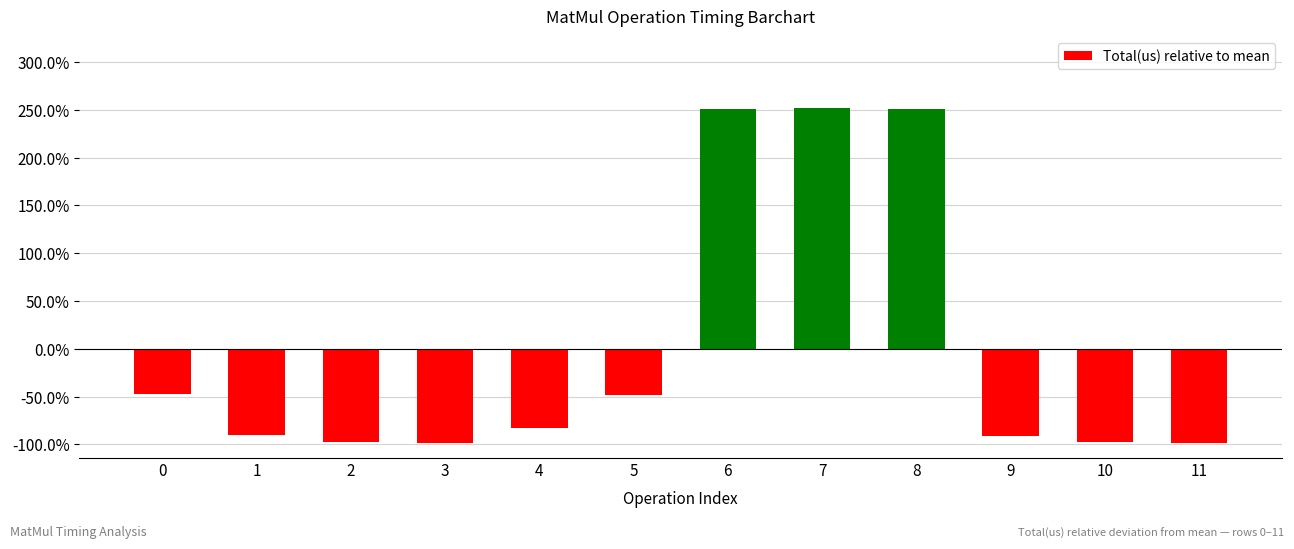

Are the bars horizontal?

No